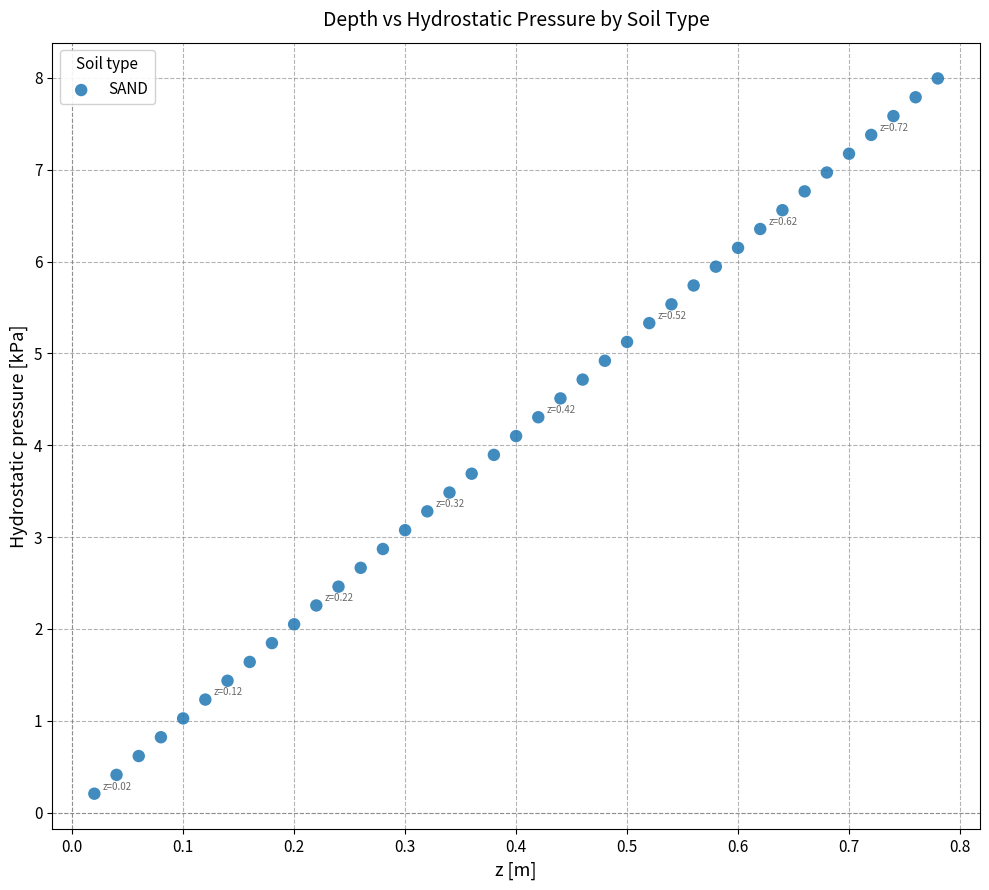

What is the range of Y values (max minus min)?

7.8